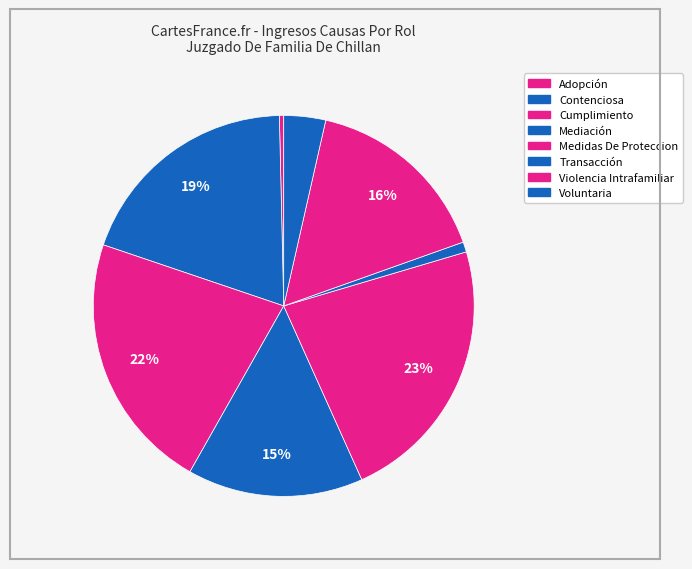

What is the ratio of the value at Voluntaria to the value at Transacción?

4.1